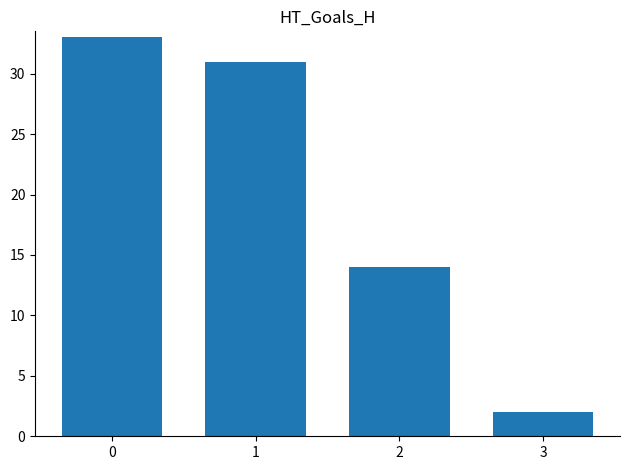

What is the approximate value at 2?

14